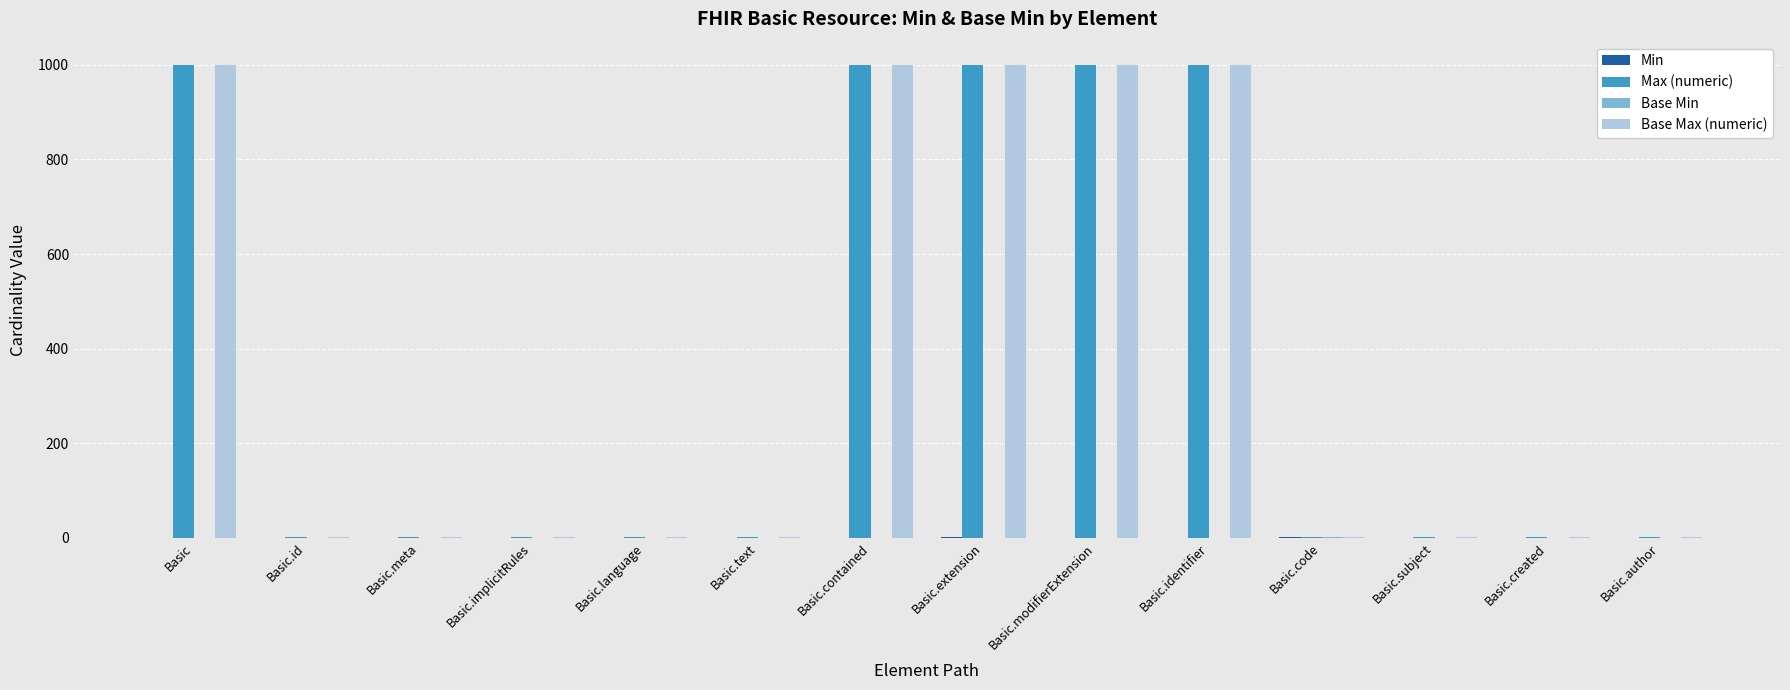

True or false: Max (numeric) has a value of 999 at Basic.modifierExtension.

True